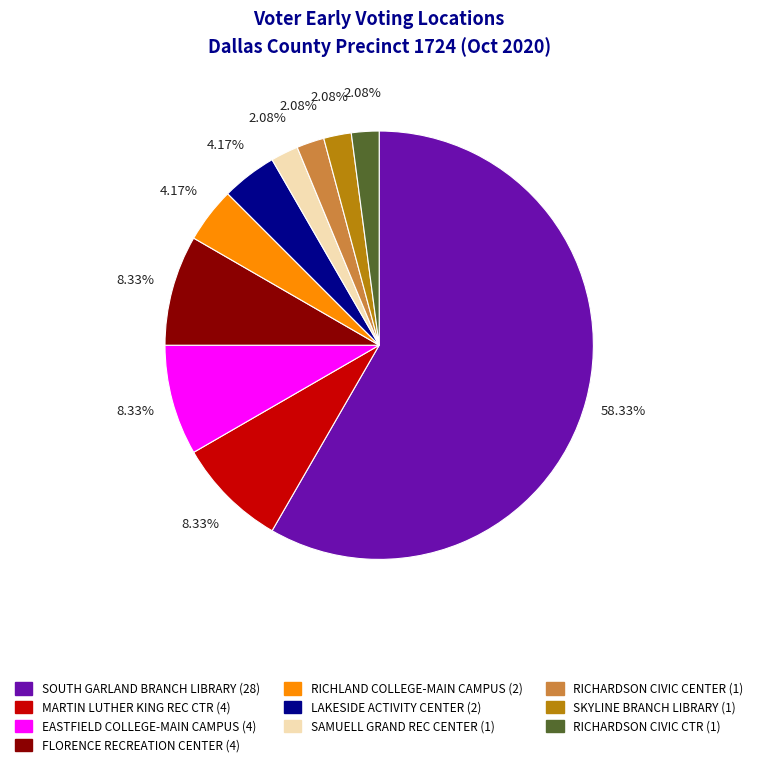

How many segments does this pie chart have?

10